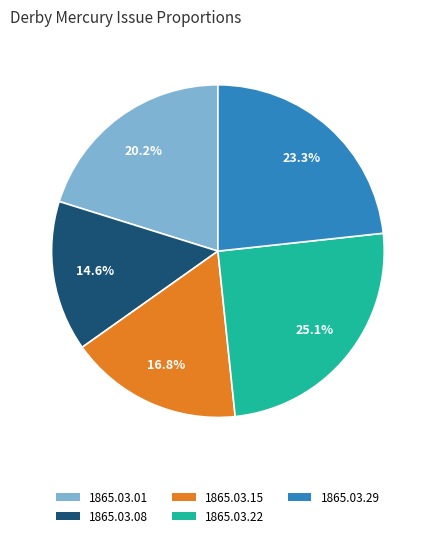

Count the number of slices in the pie.

5